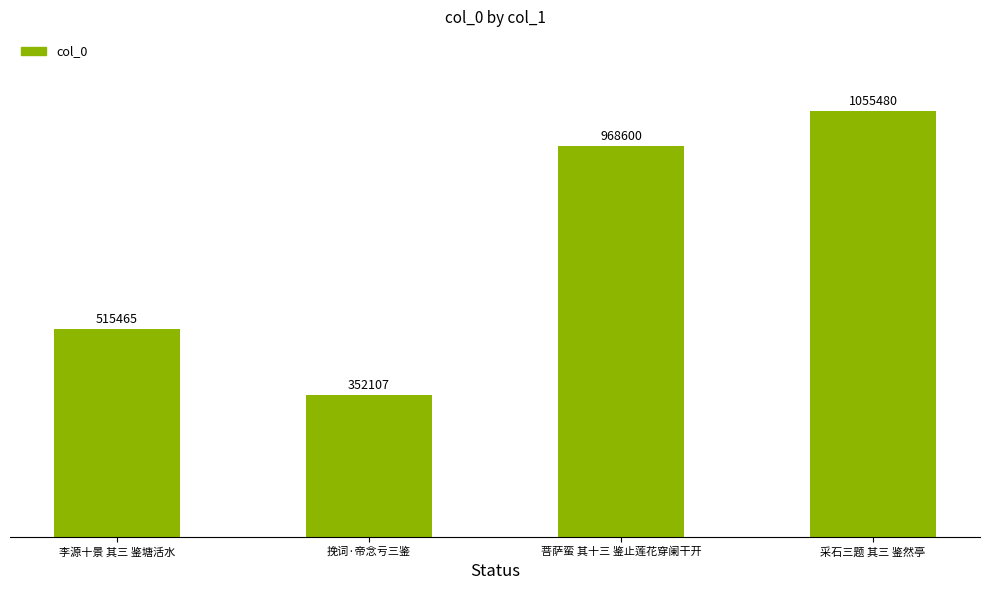

What is the change in value from 李源十景 其三 鉴塘活水 to 采石三题 其三 鉴然亭?

+540015